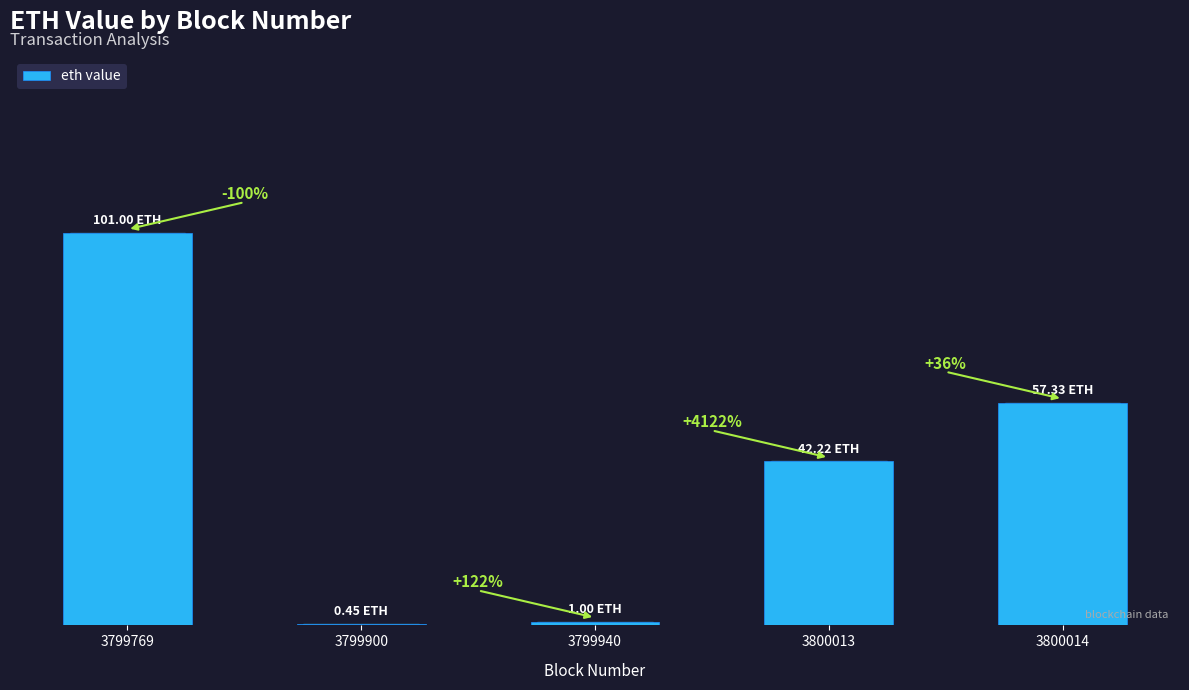

Reading left to right, what are all the values shown in this chart?

101.0	0.5	1.0	42.2	57.3